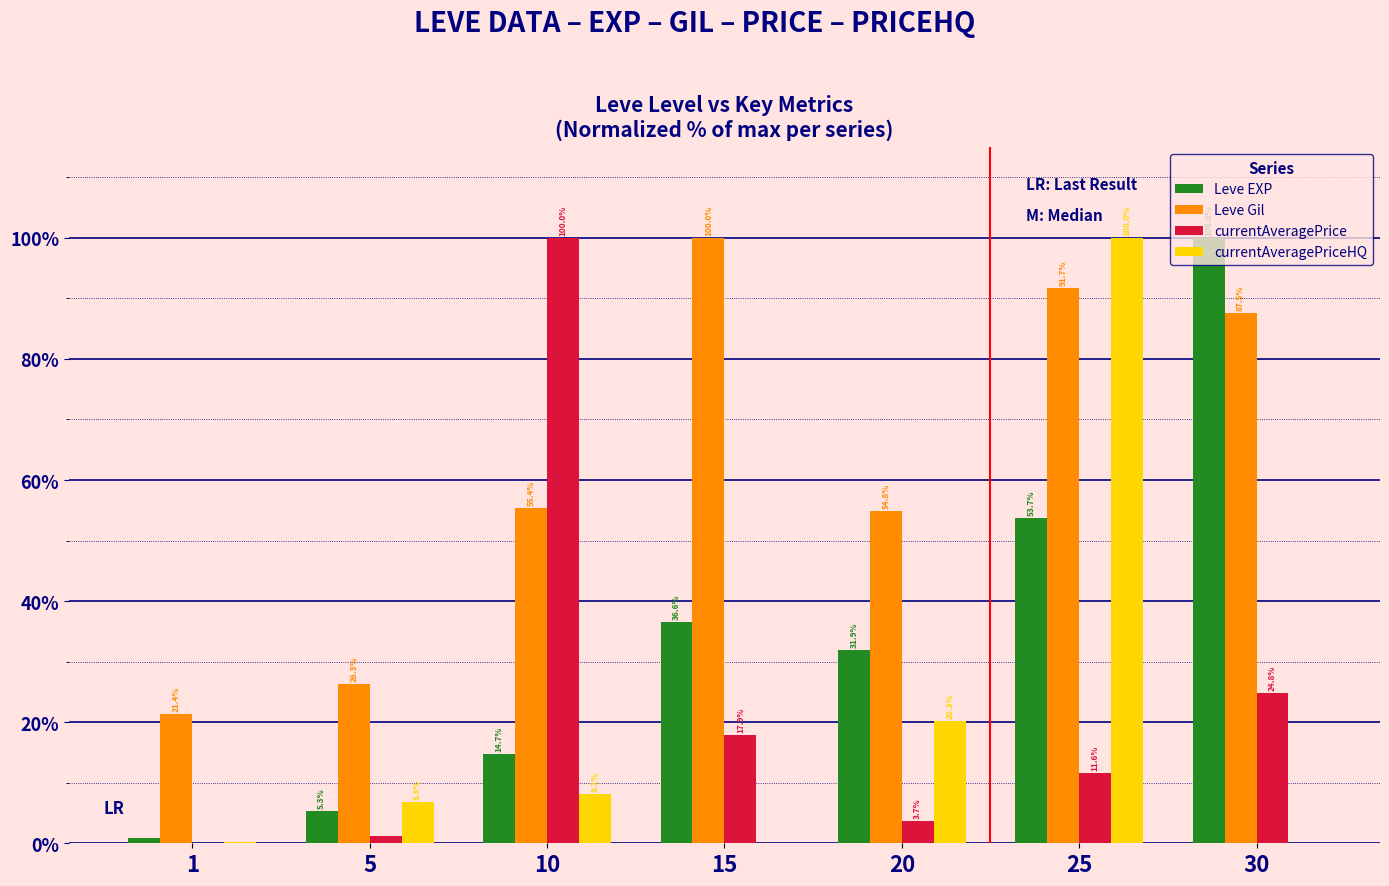

What is the sum of all Leve Gil values?

437.1